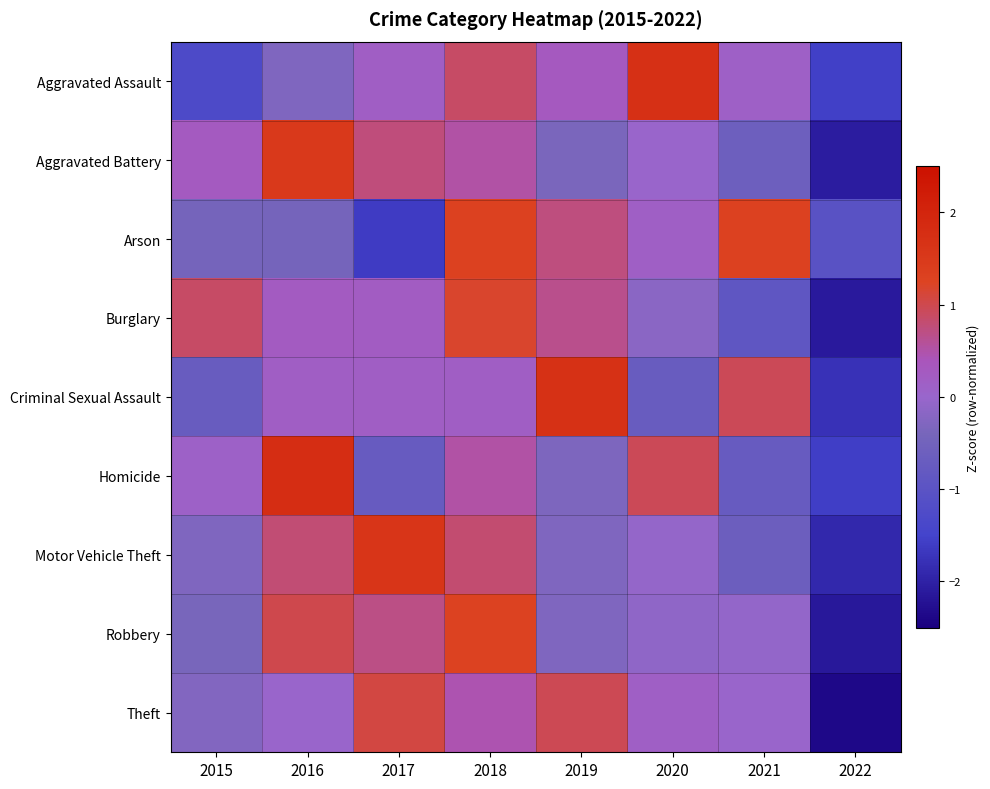

At which category is the sum across all series the highest?

2018